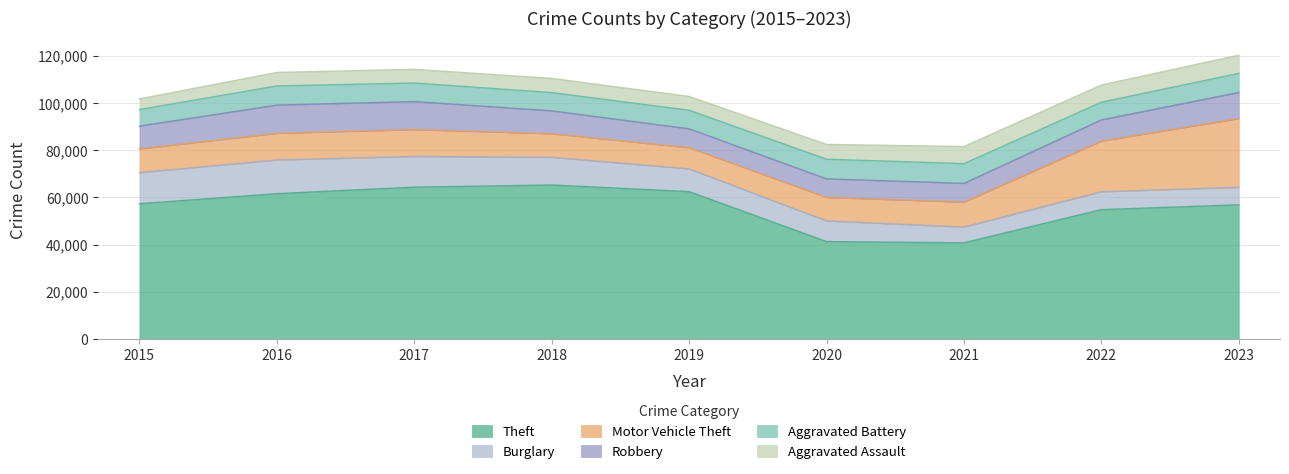

How many intersections are there between Robbery and Motor Vehicle Theft?

2